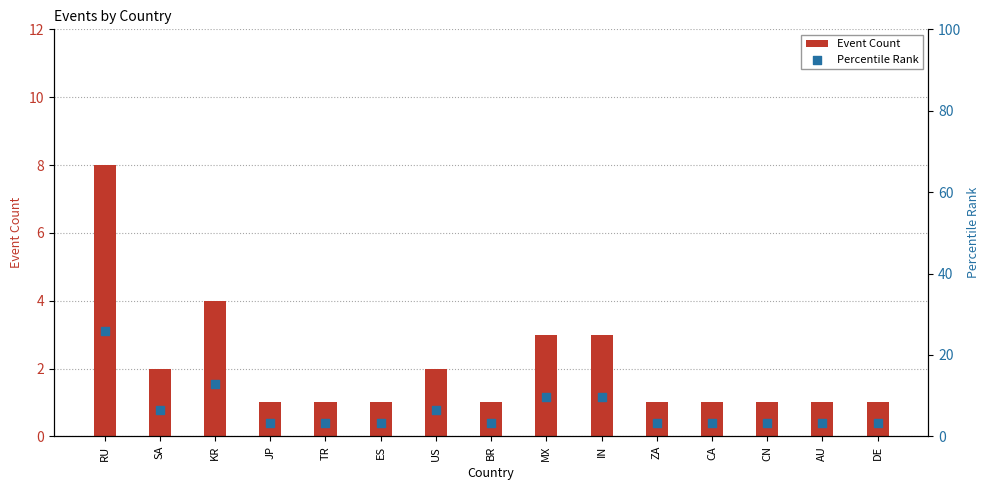

What is the total value across all series at US?

8.5